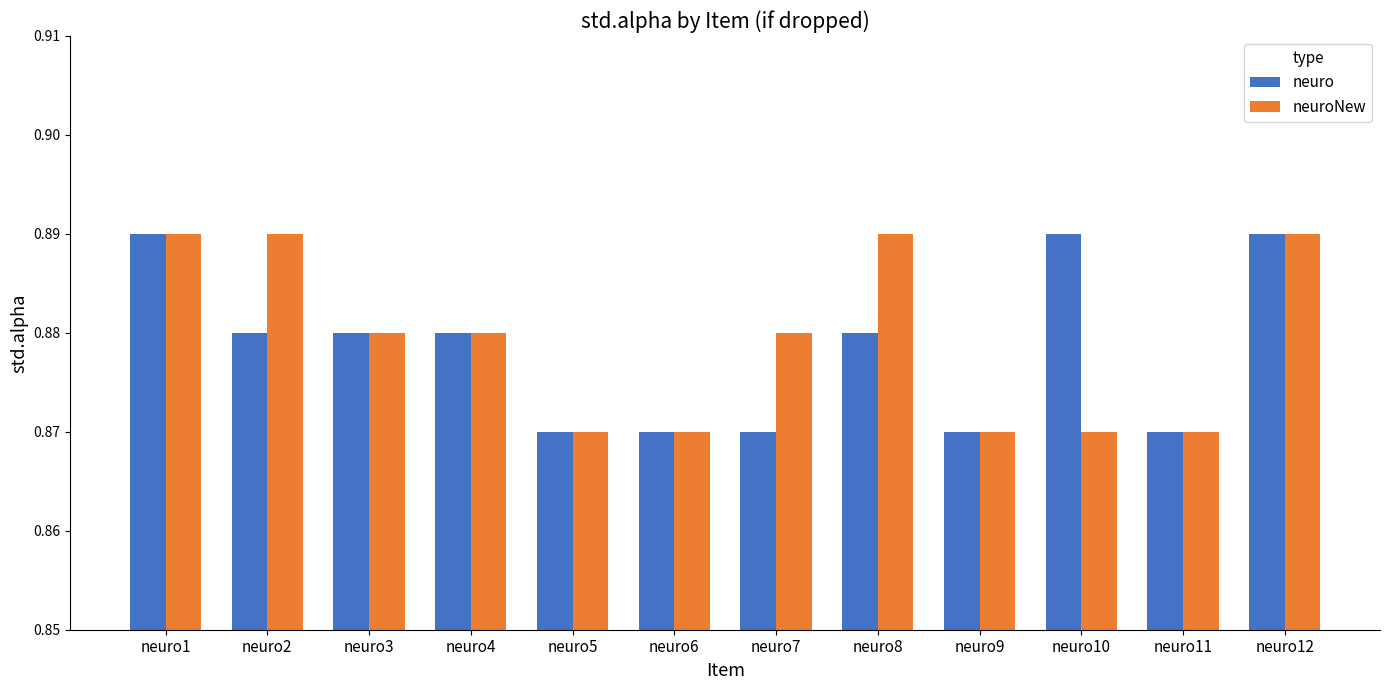

True or false: neuro has a value of 0.5 at neuro2.

False